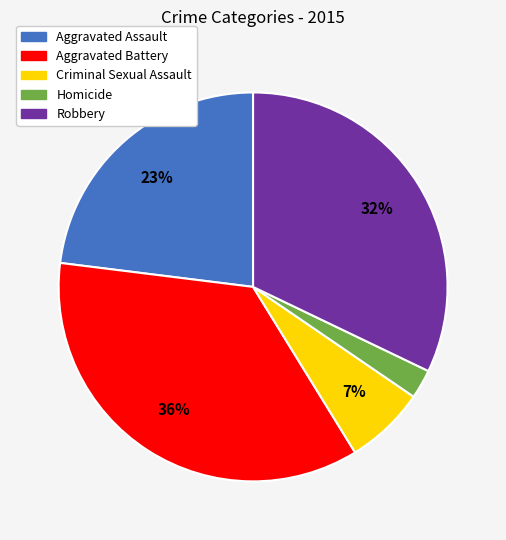

To the nearest percent, what percentage of the pie is Criminal Sexual Assault?

7%